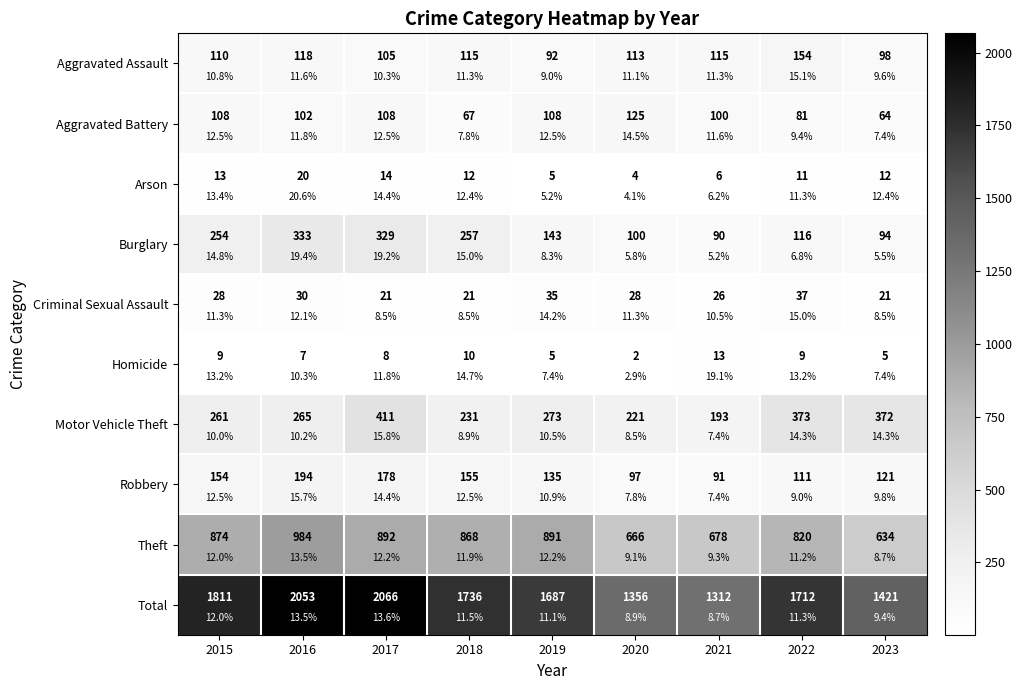

Is it true that Motor Vehicle Theft equals 323 at 2020?

False